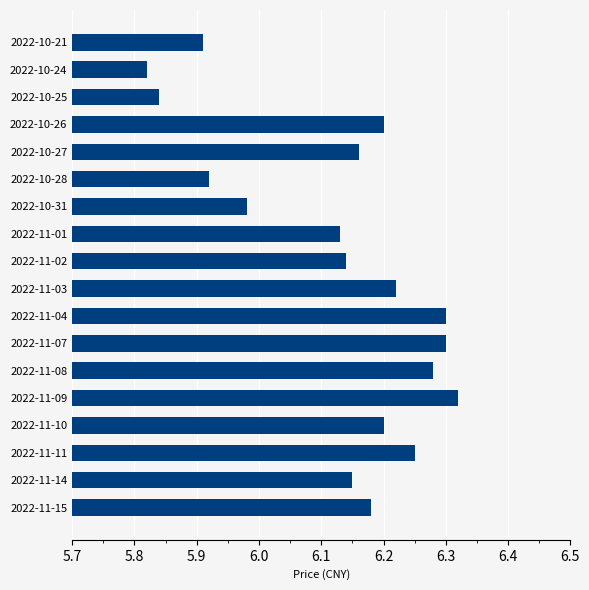

How many data points are less than 6?

5